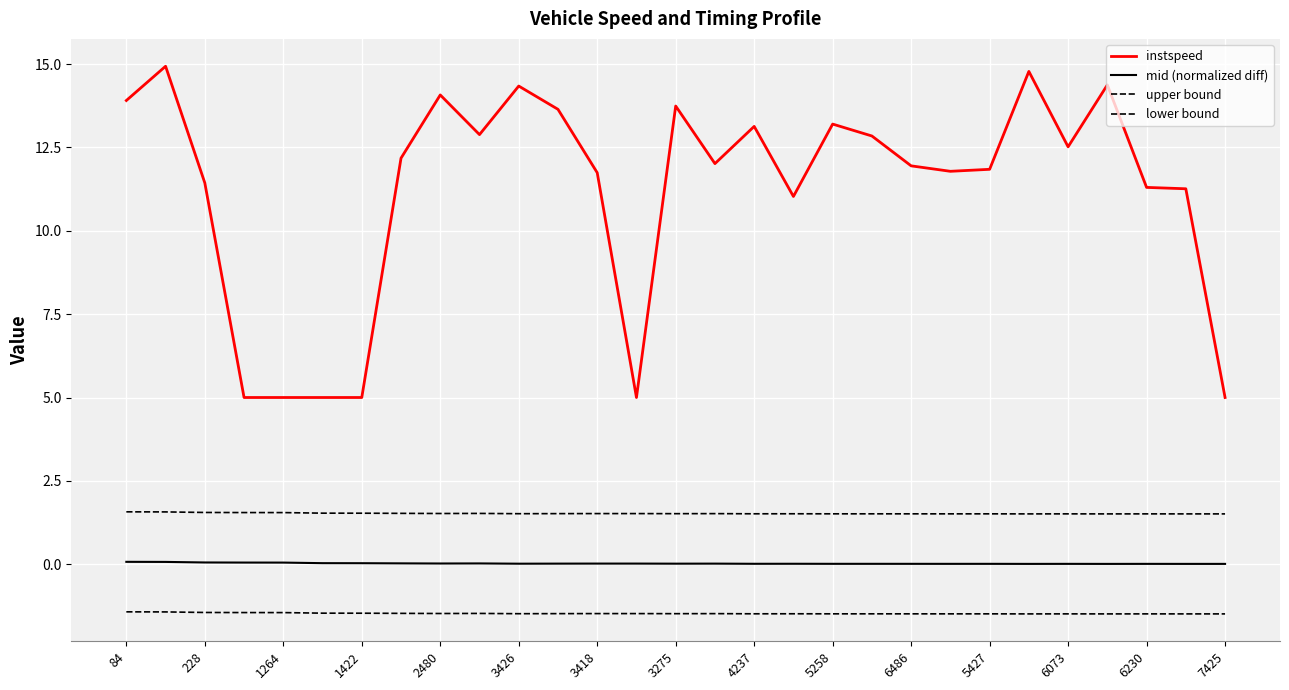

What is the label of the 22nd point from the right?

3275